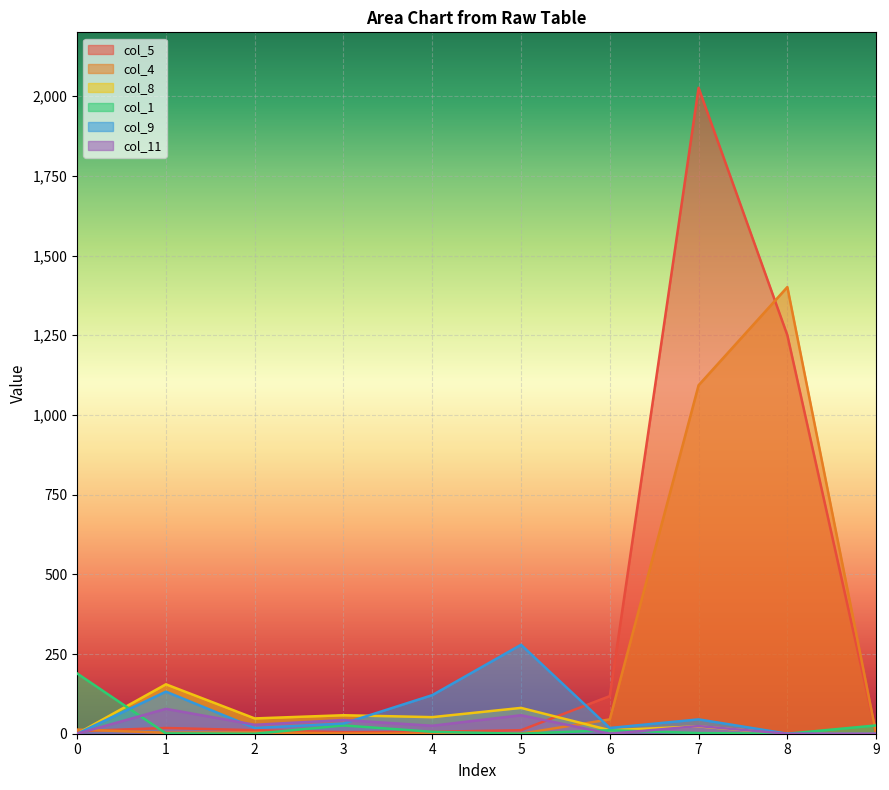

What is the difference between the col_8 values at 0 and 2?

48